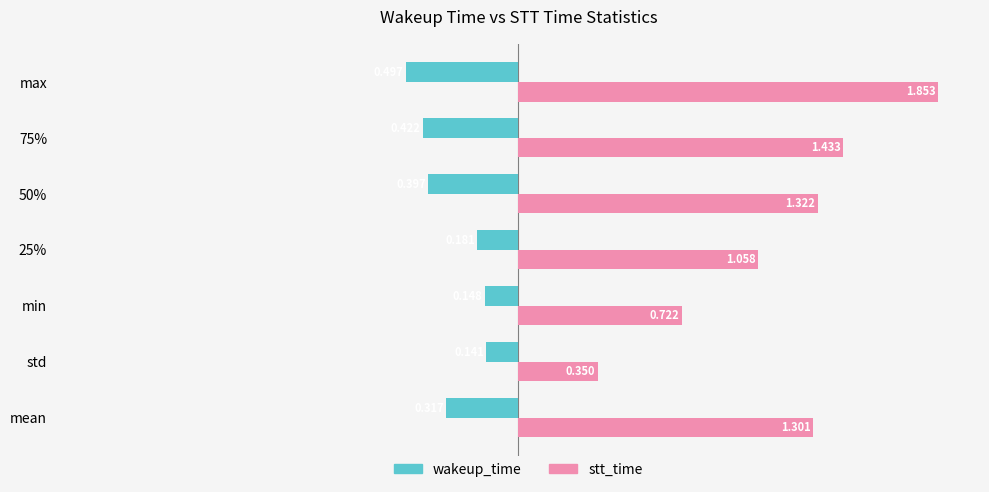

Is the value of stt_time at max greater than the value of wakeup_time at std?

Yes